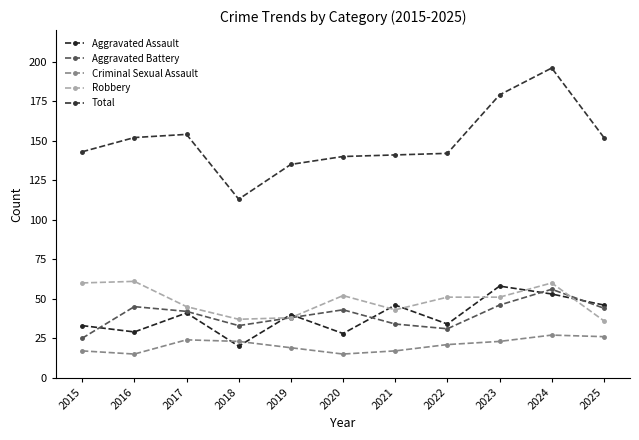

Reading right to left, what are all the values shown in this chart?

Aggravated Assault: 46	53	58	34	46	28	40	20	41	29	33
Aggravated Battery: 44	56	46	31	34	43	38	33	42	45	25
Criminal Sexual Assault: 26	27	23	21	17	15	19	23	24	15	17
Robbery: 36	60	51	51	43	52	38	37	45	61	60
Total: 152	196	179	142	141	140	135	113	154	152	143